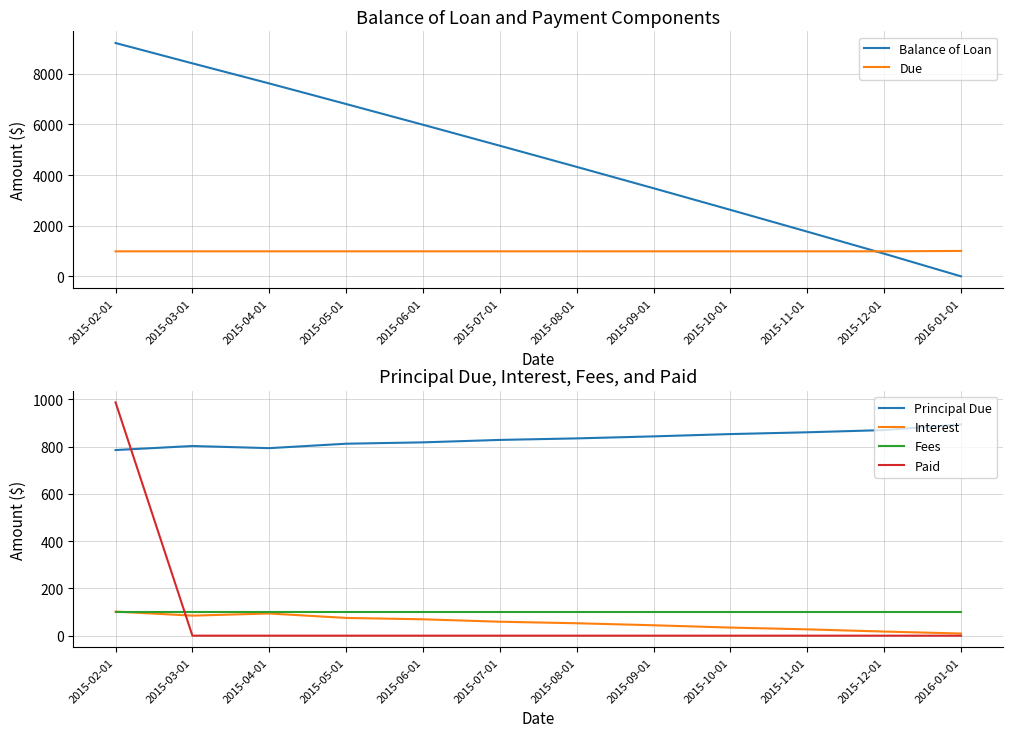

Which category has the highest value across all series?

2015-02-01